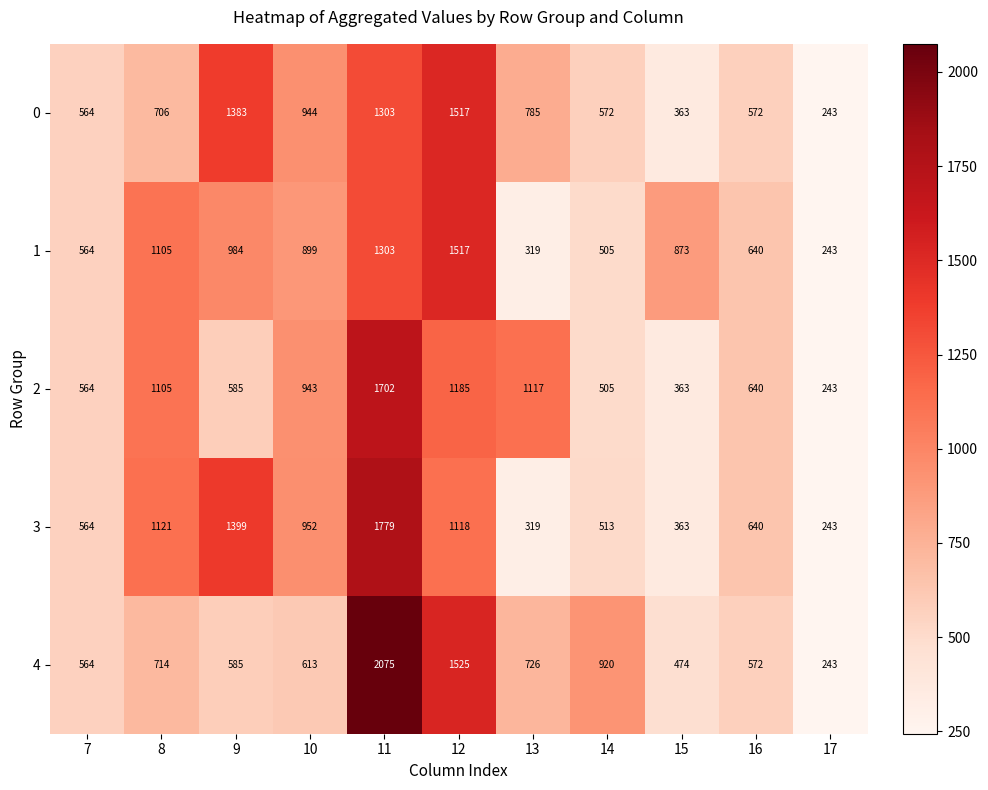

What is the spread (max minus min) of values at 10?

339